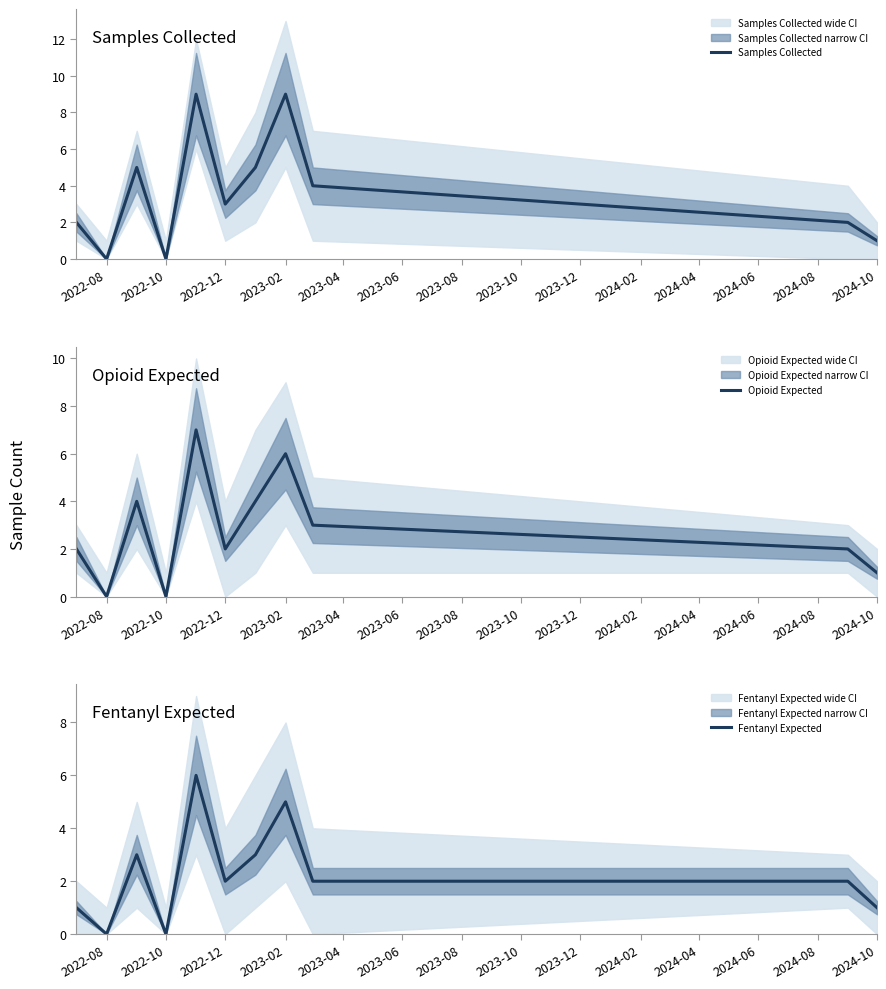

Which series has the largest range (max minus min)?

Samples Collected